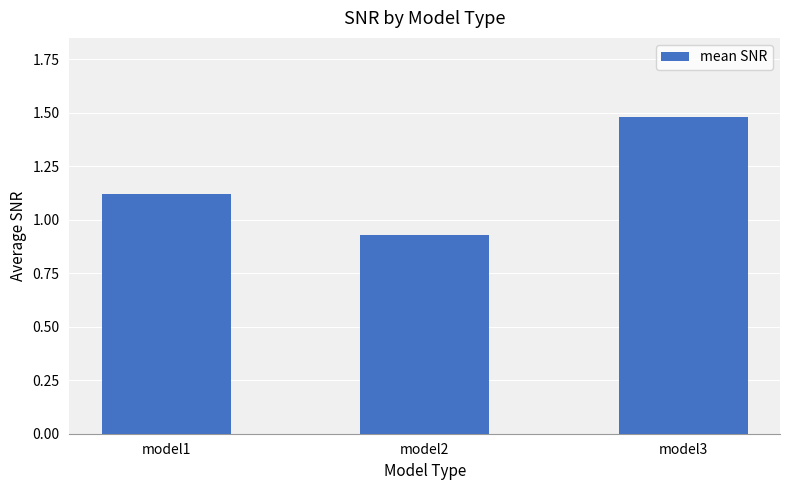

Are the bars grouped side by side (vs. stacked)?

No